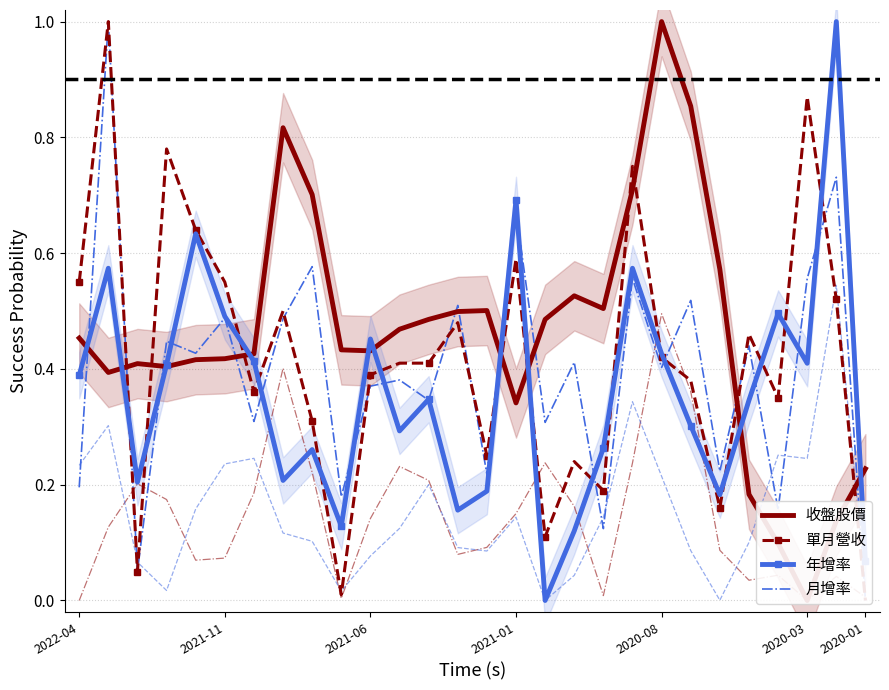

What is the difference between the maximum and minimum values in the 年增率 series?

1.0